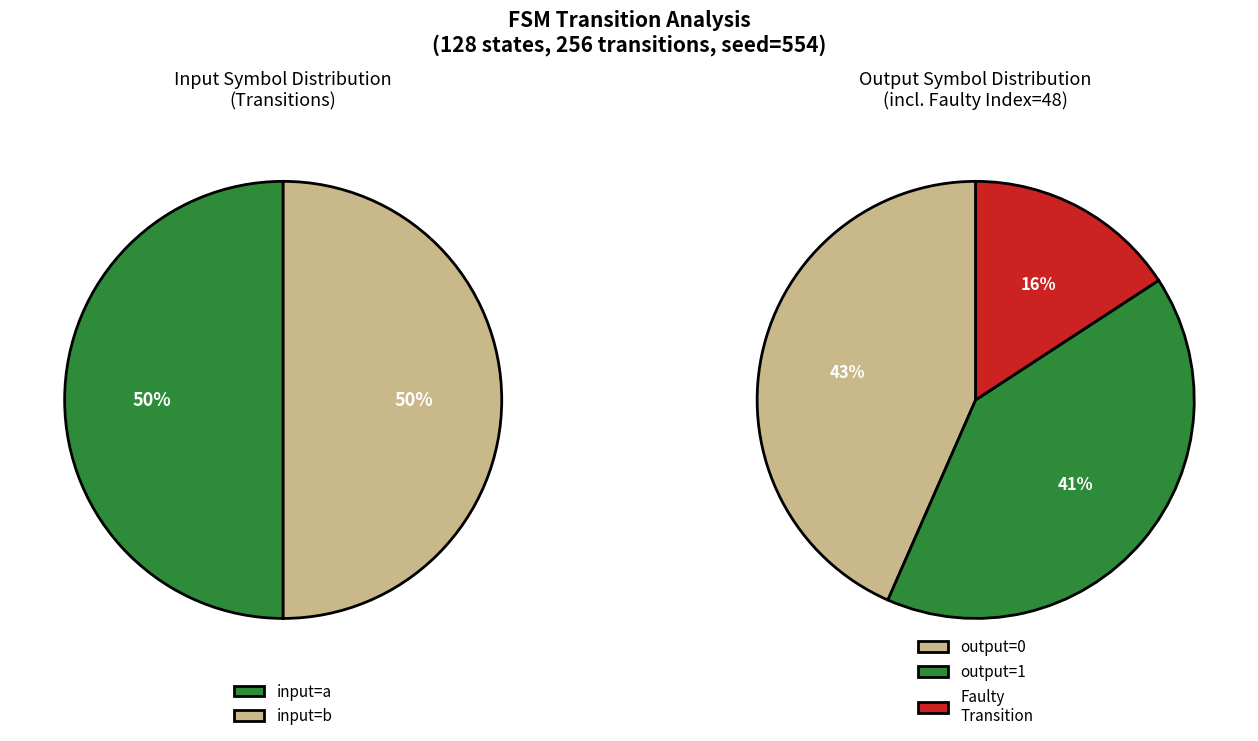

True or false: output_symbol=1, input=b accounts for 25% of the total.

True